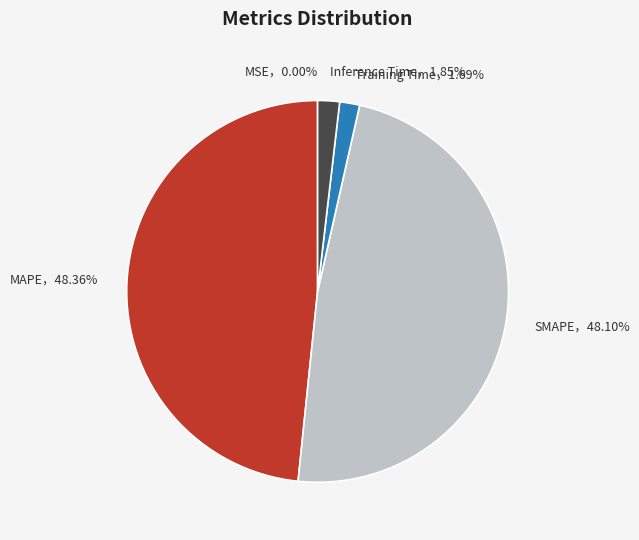

Does any single category account for the majority?

No